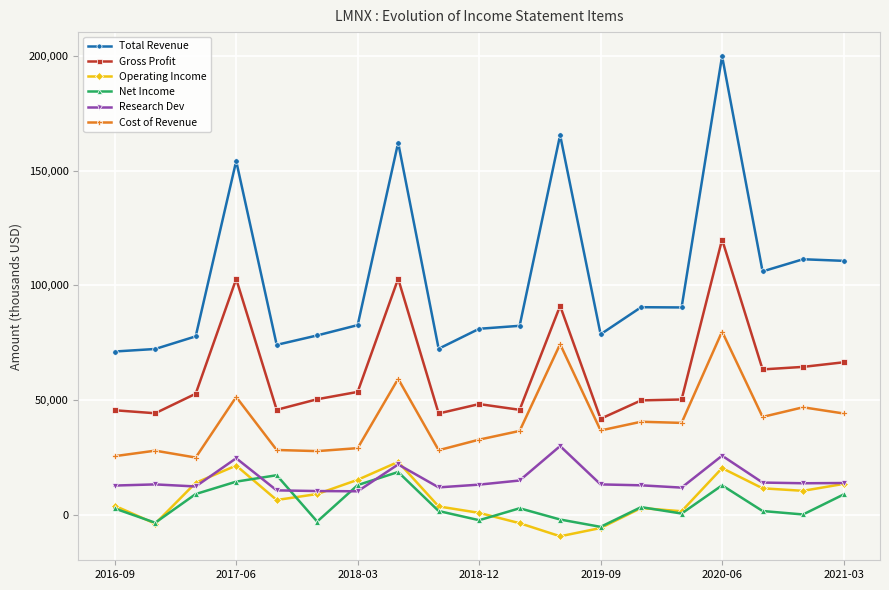

What is the sum of all Total Revenue values?

1961800